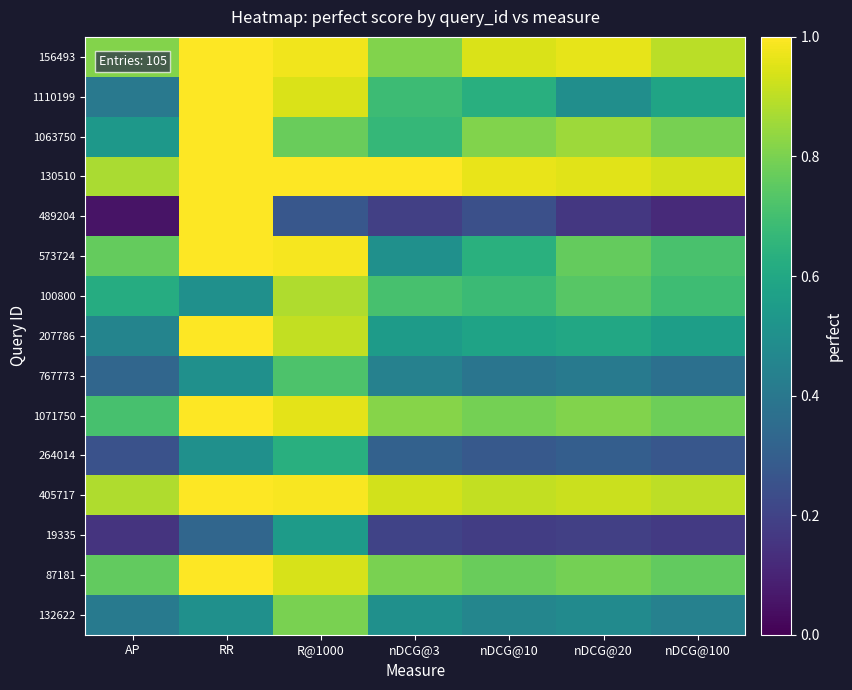

What is the difference between the highest and lowest values at nDCG@3?

0.8